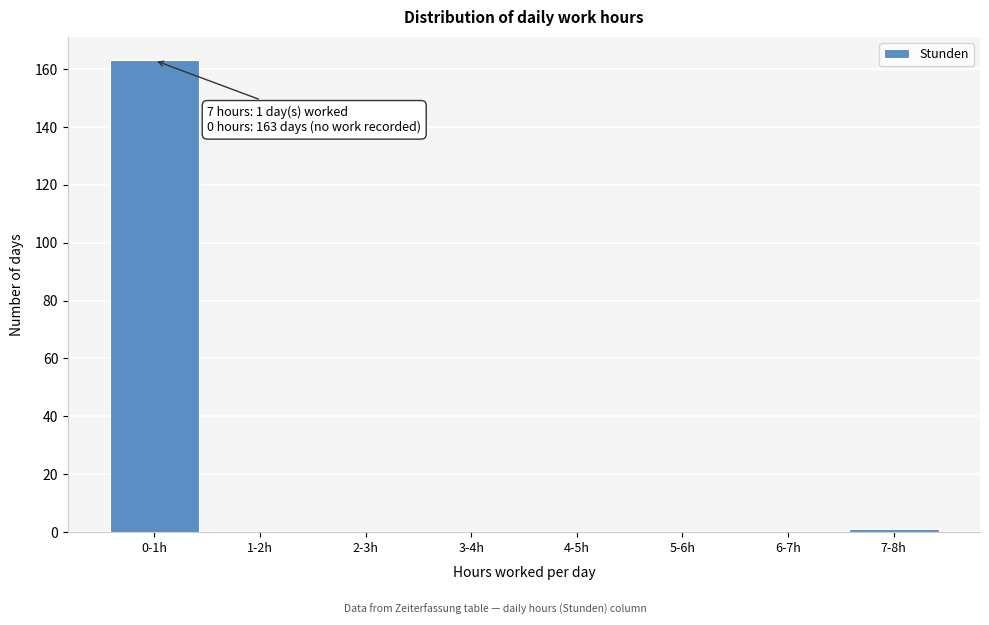

Reading right to left, what are all the values shown in this chart?

7-8h=1	6-7h=0	5-6h=0	4-5h=0	3-4h=0	2-3h=0	1-2h=0	0-1h=163